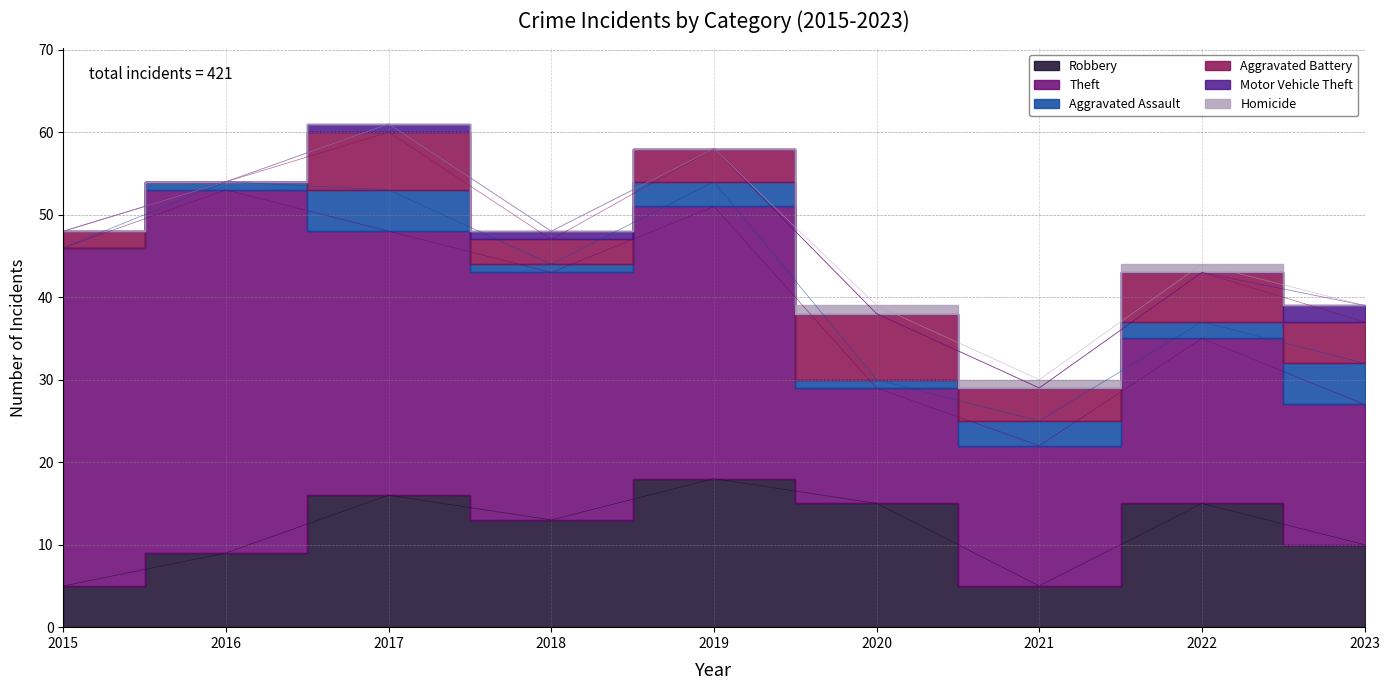

True or false: Theft and Aggravated Assault cross at least once.

False